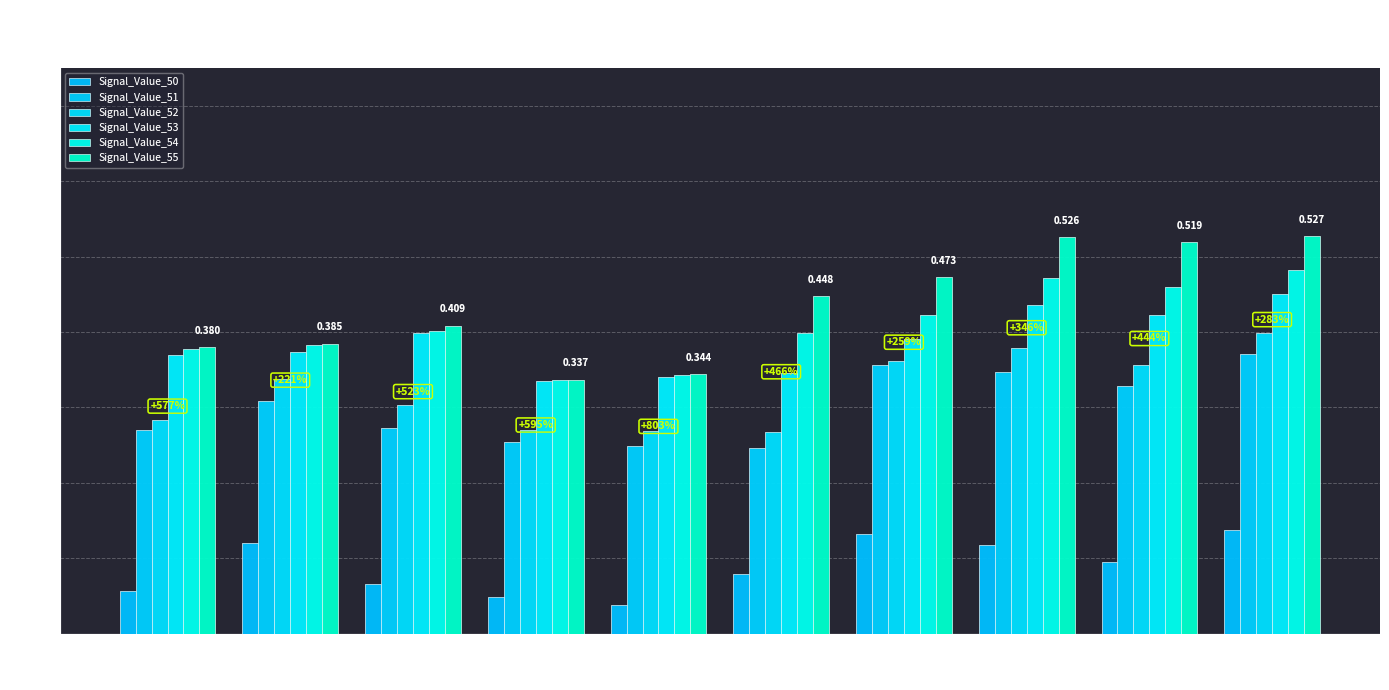

Between Seg 2 and Seg 5, which series saw the biggest shift?

Signal_Value_50